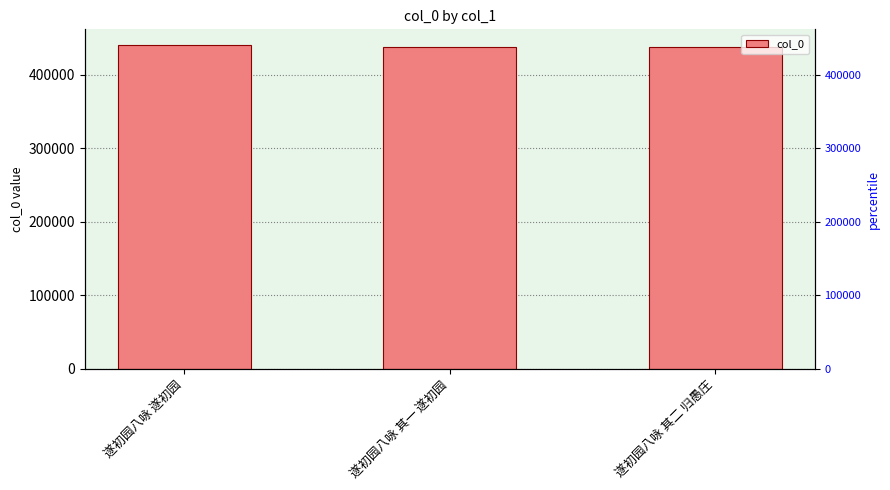

What is the change in value from 遂初园八咏 其一 遂初园 to 遂初园八咏 其二 归愚庄?

+1